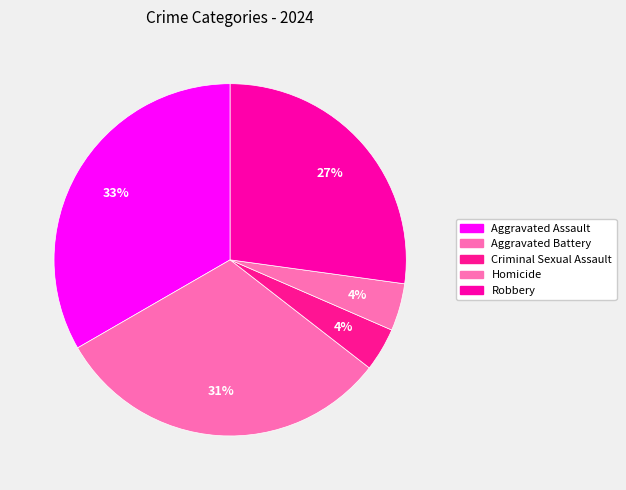

How many segments does this pie chart have?

5